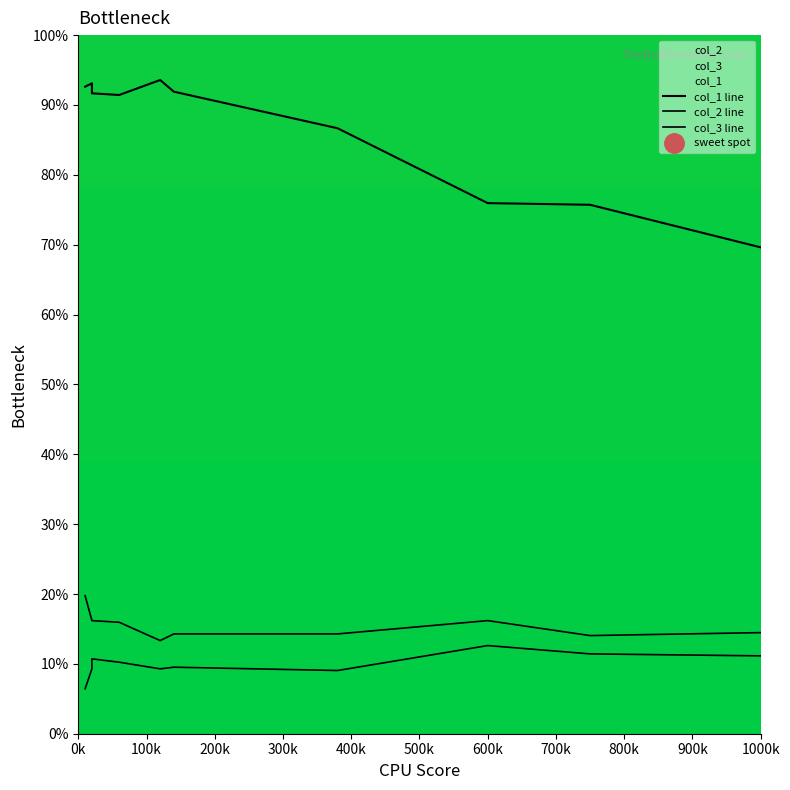

Is the value of col_1 at 398 greater than the value of col_3 at 2?

No